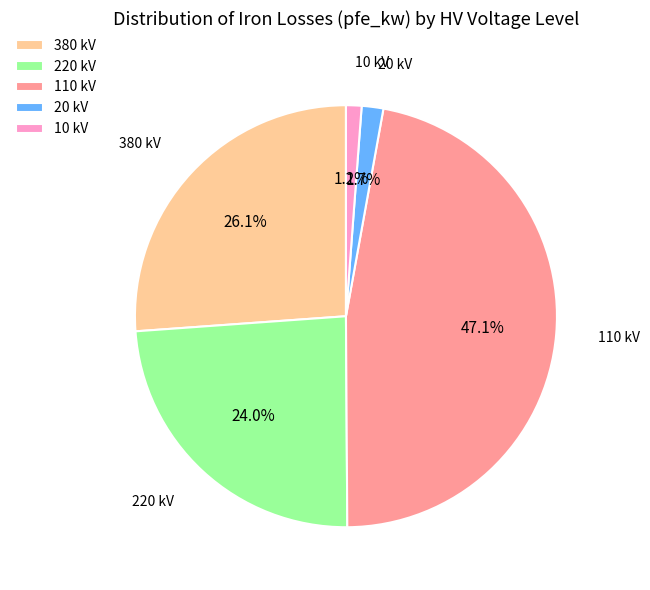

Which slice is the largest?

110 kV